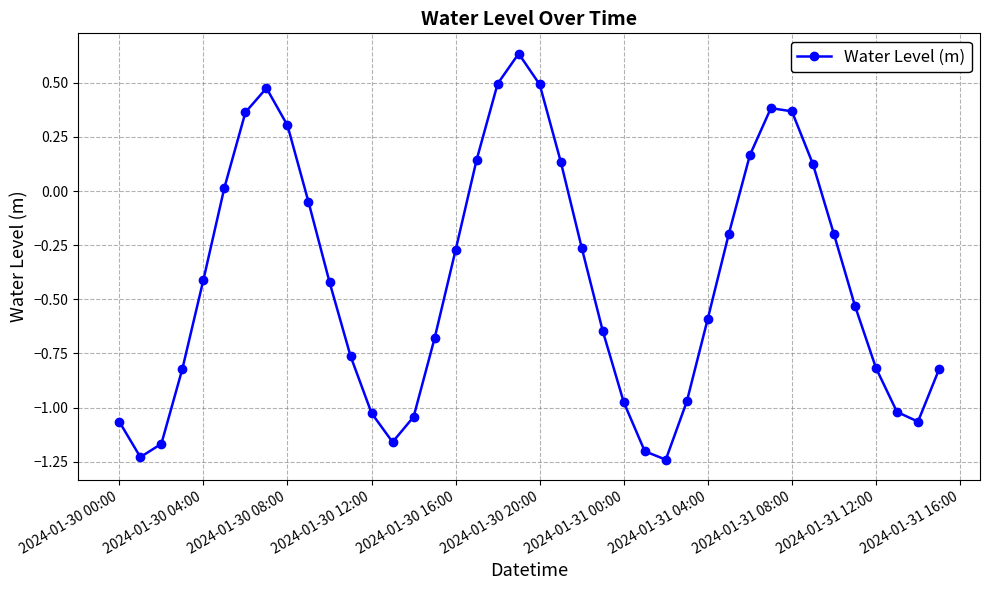

How many lines are shown in the chart?

1